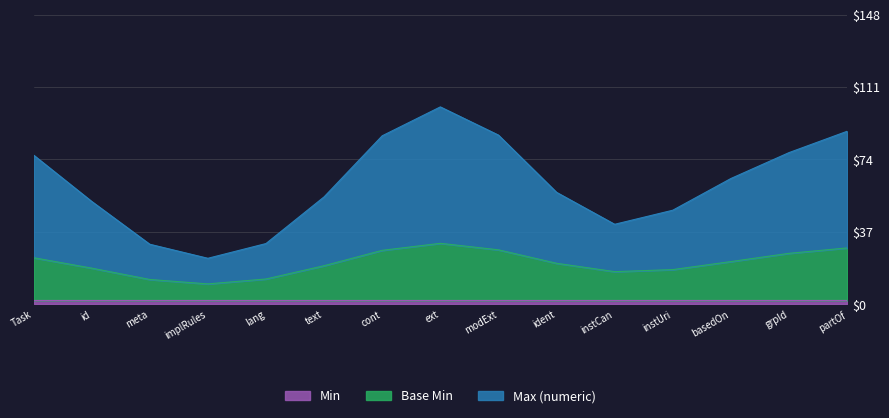

What is the total value across all series at Task.extension?

99